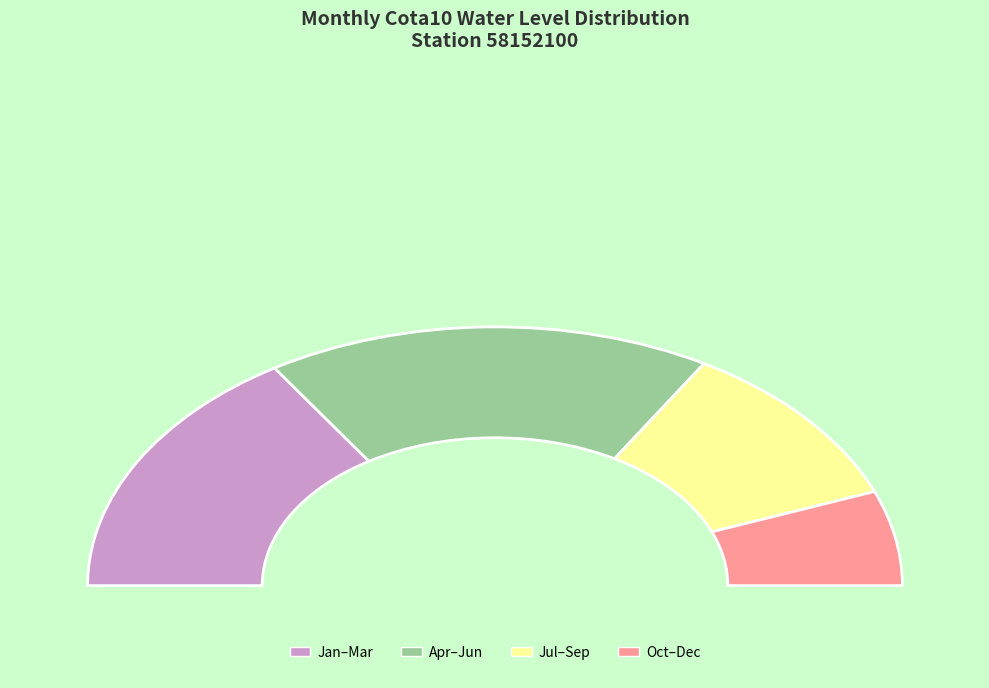

True or false: 06/1970 accounts for 1% of the total.

False